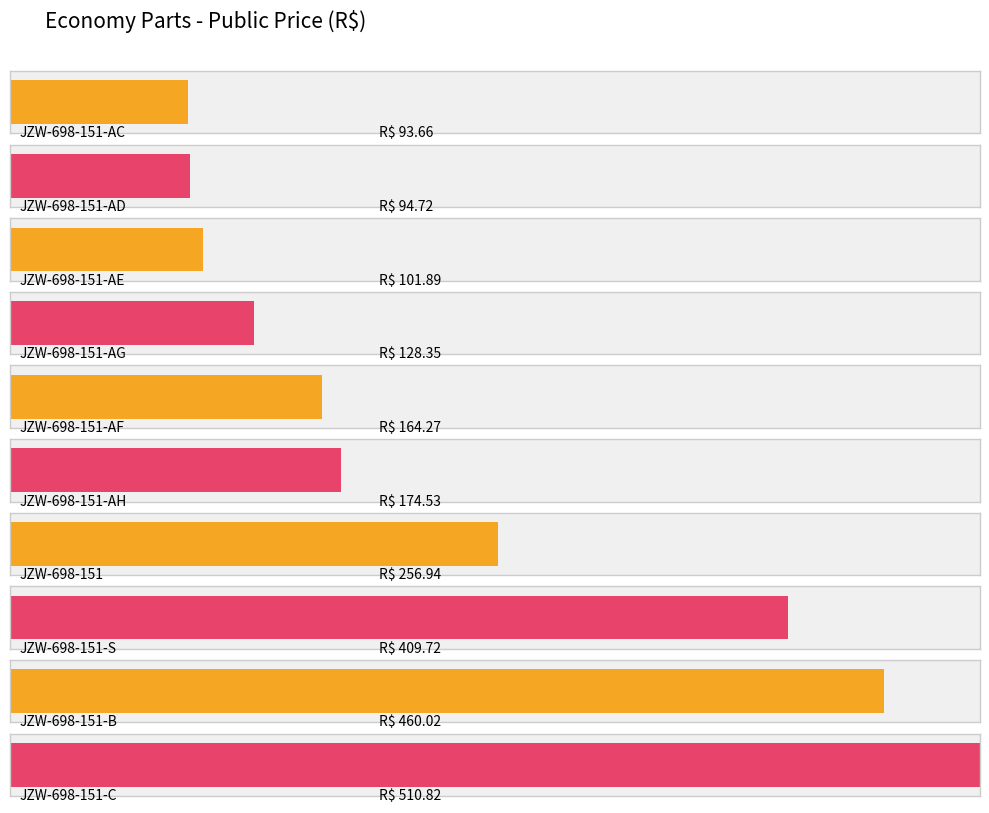

List the labels in order of value, largest first.

JZW-698-151-C, JZW-698-151-B, JZW-698-151-S, JZW-698-151, JZW-698-151-AH, JZW-698-151-AF, JZW-698-151-AG, JZW-698-151-AE, JZW-698-151-AD, JZW-698-151-AC